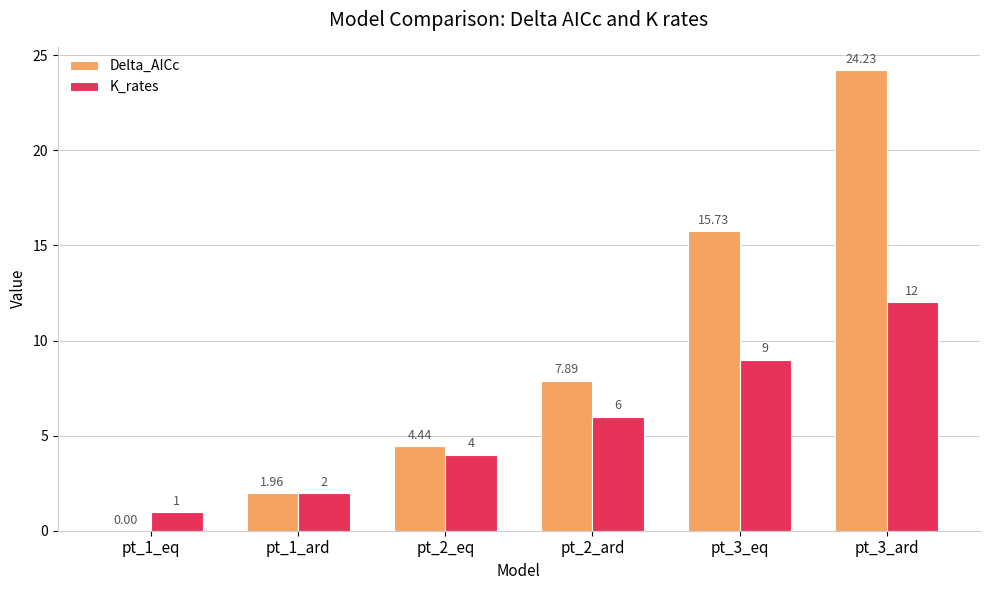

What is the sum of the K_rates values at pt_1_ard and pt_2_eq?

6.0